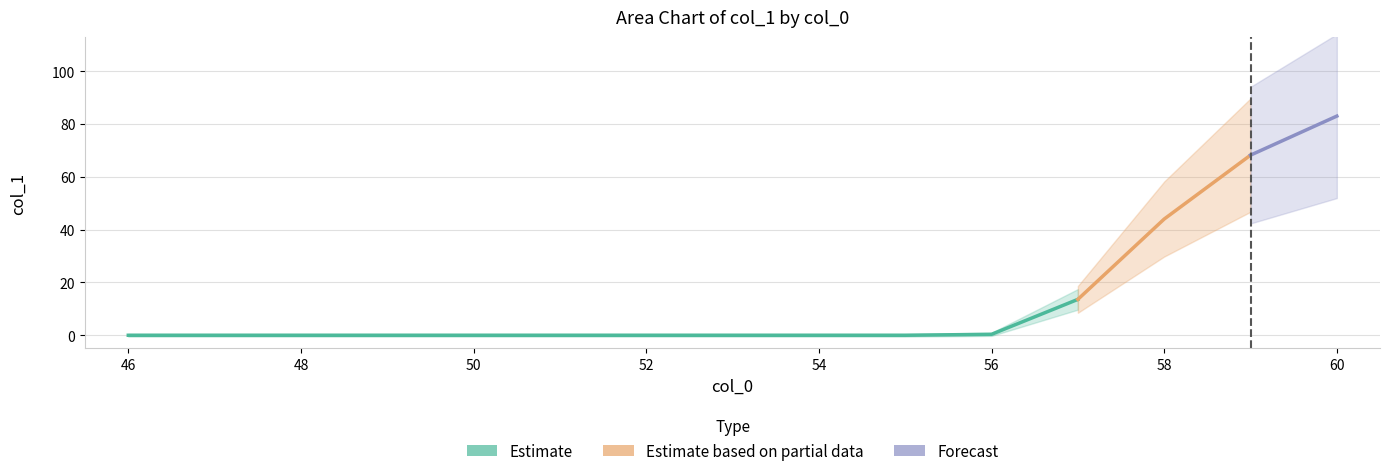

How many data points are above 0?

5